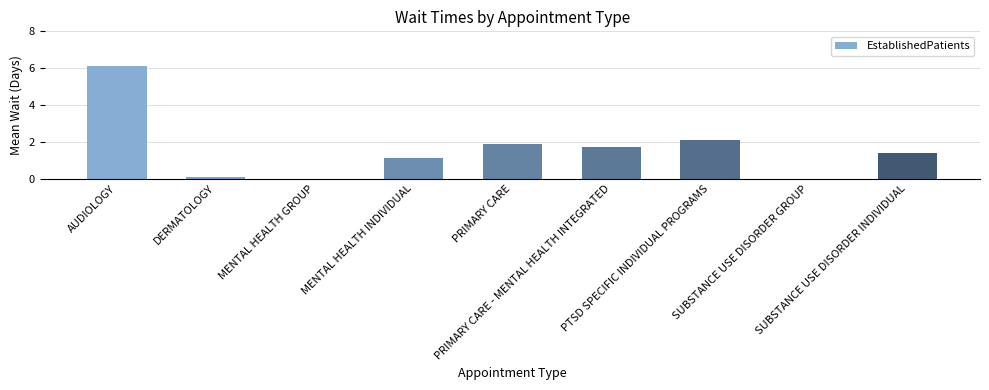

The chart shows a value of 3.3 at PRIMARY CARE. True or false?

False